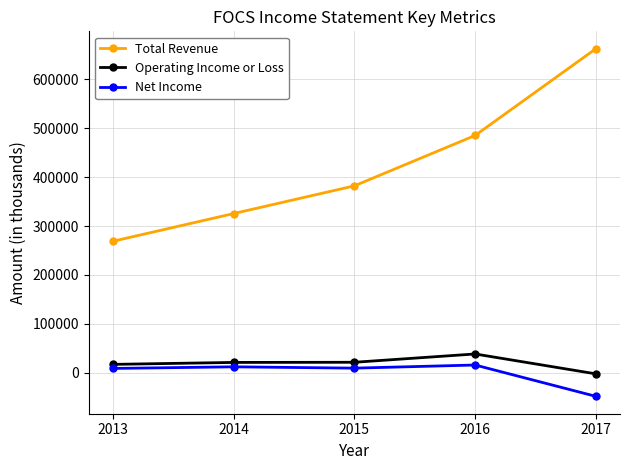

Is it true that Operating Income or Loss equals 21300 at 2015?

True